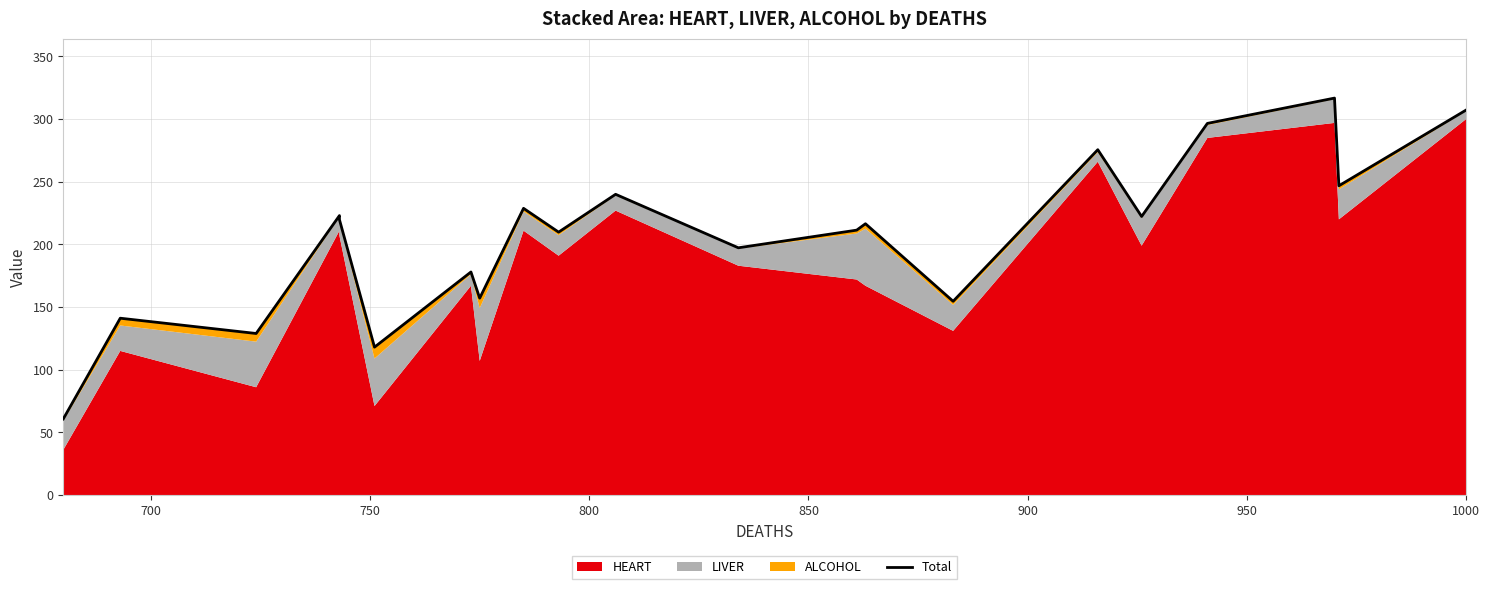

How many data points are less than 216?

10